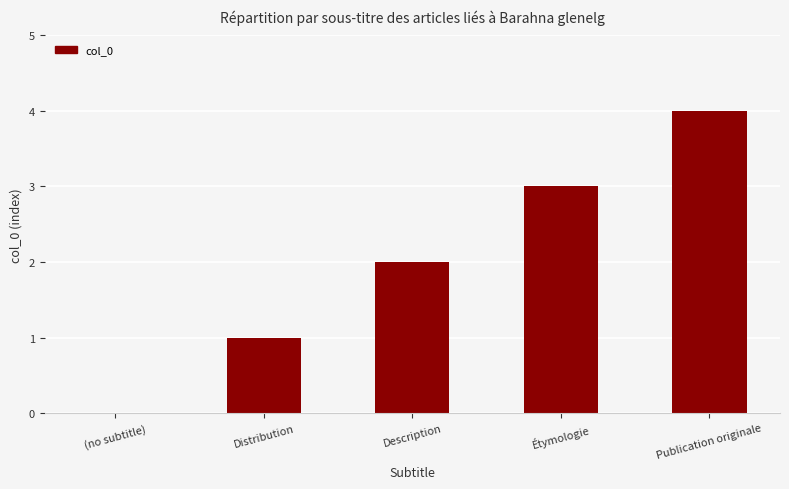

Count the values in the range 1 to 3.

3